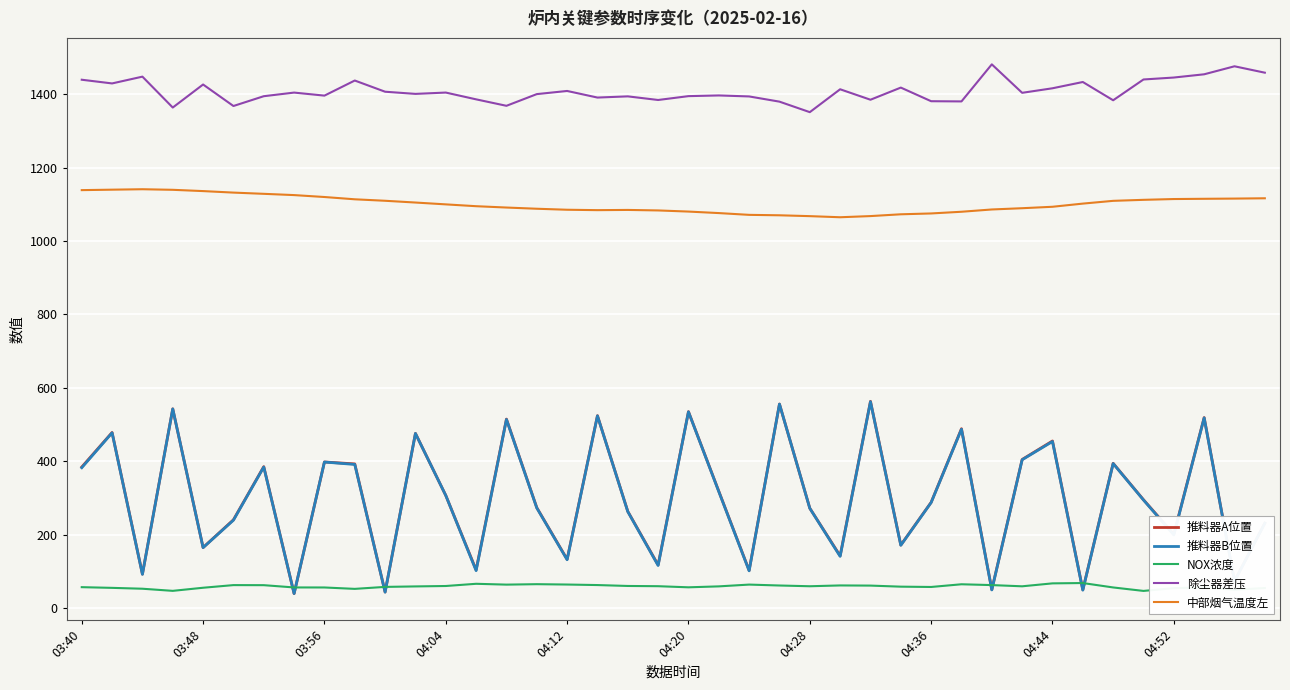

What is the maximum value for 中部烟气温度左?

1141.0